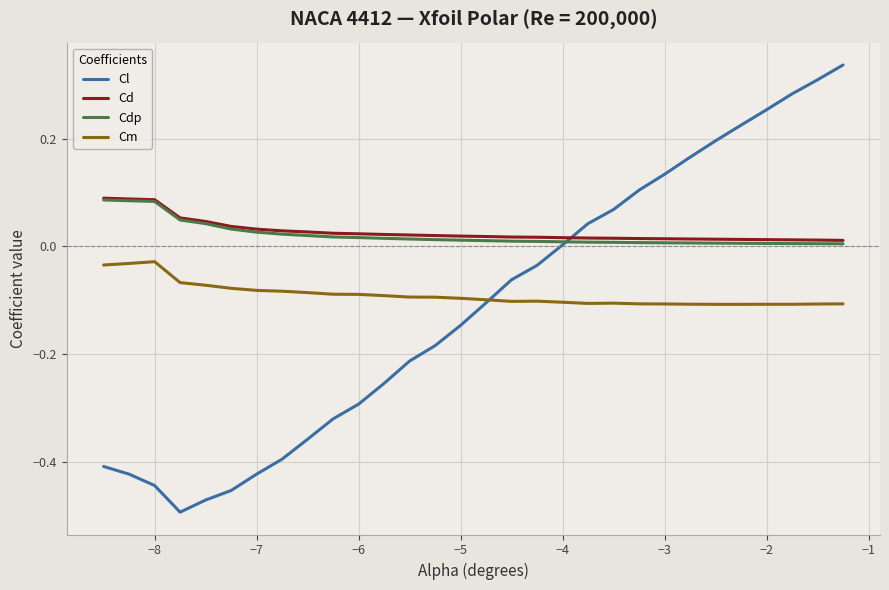

Which series has the largest range (max minus min)?

Cl